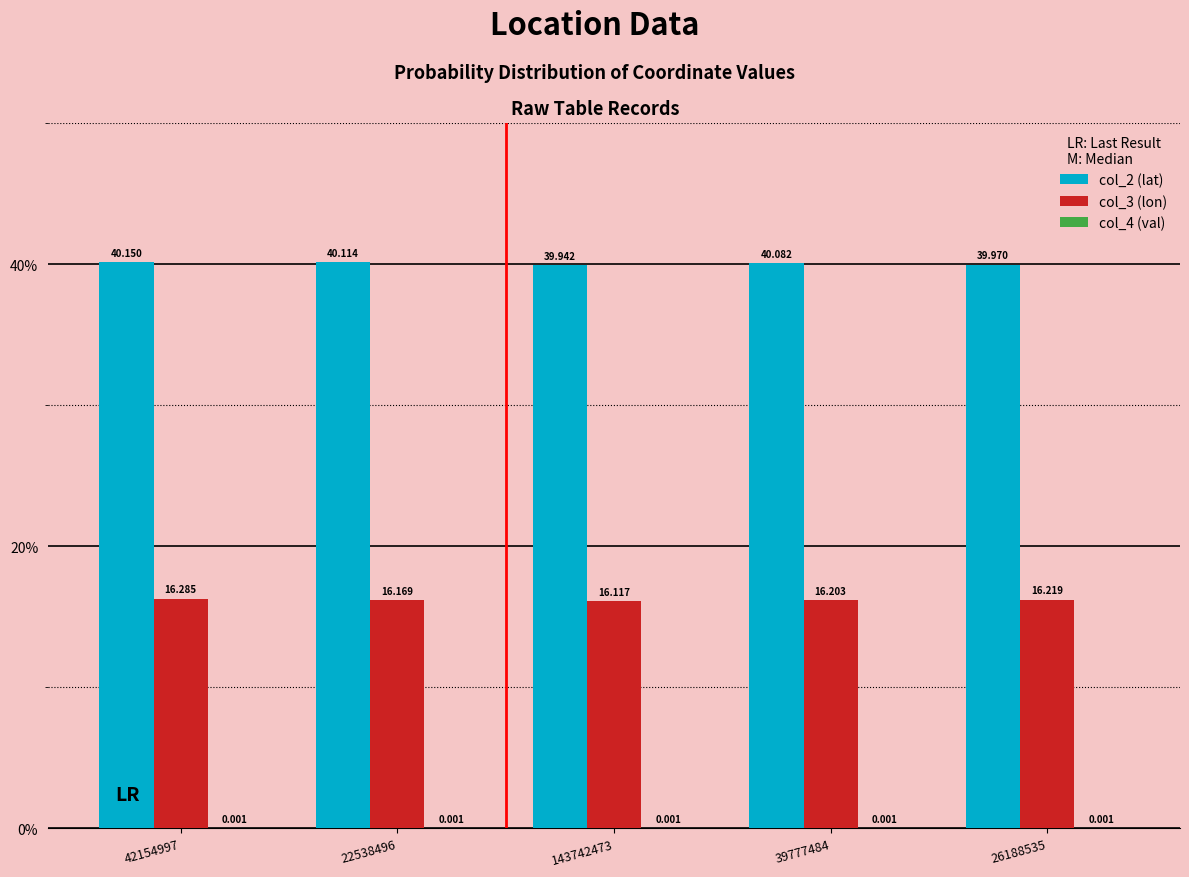

Is the value of col_2 (lat) at 42154997 greater than the value of col_3 (lon) at 26188535?

Yes